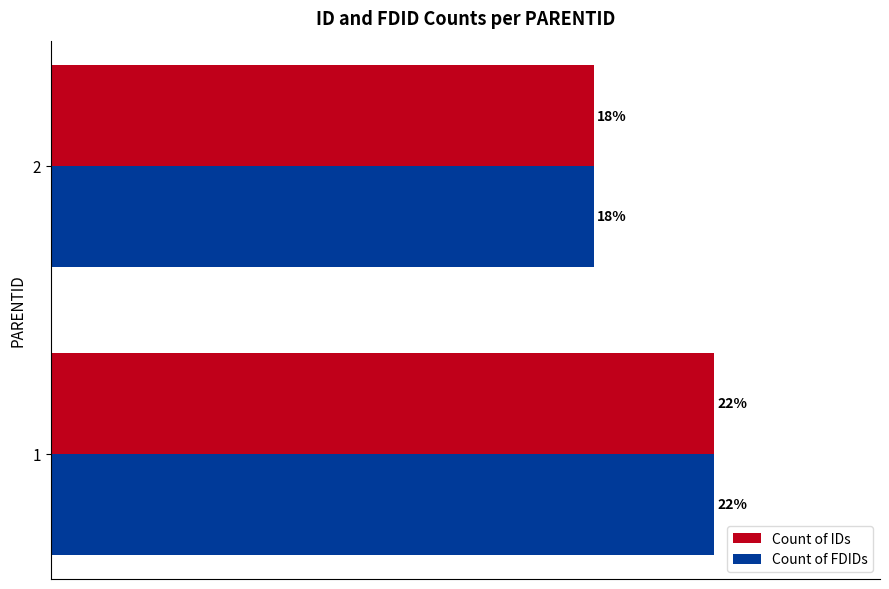

Is the value of Count of FDIDs at 1 greater than the value of Count of IDs at 2?

Yes